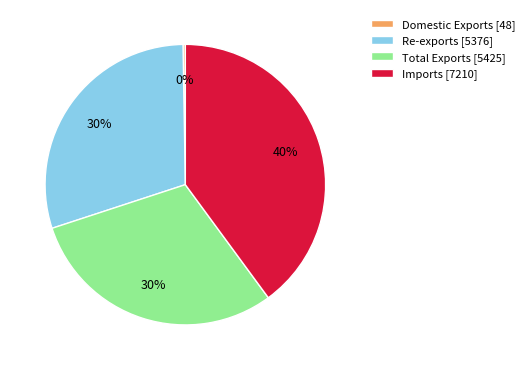

True or false: Total Exports accounts for 30% of the total.

True